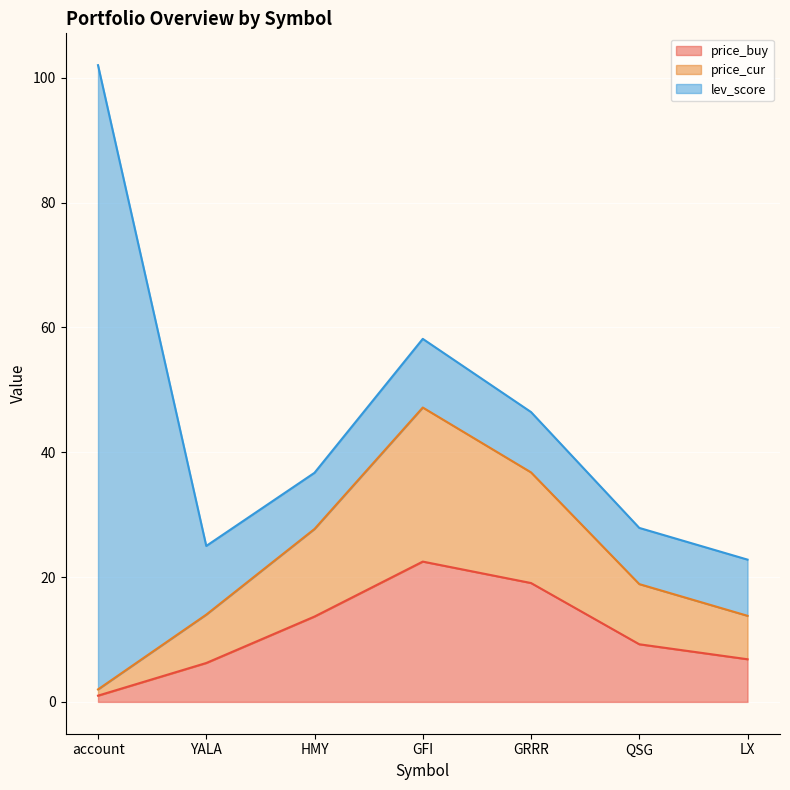

How many data points in price_buy are less than 9?

3